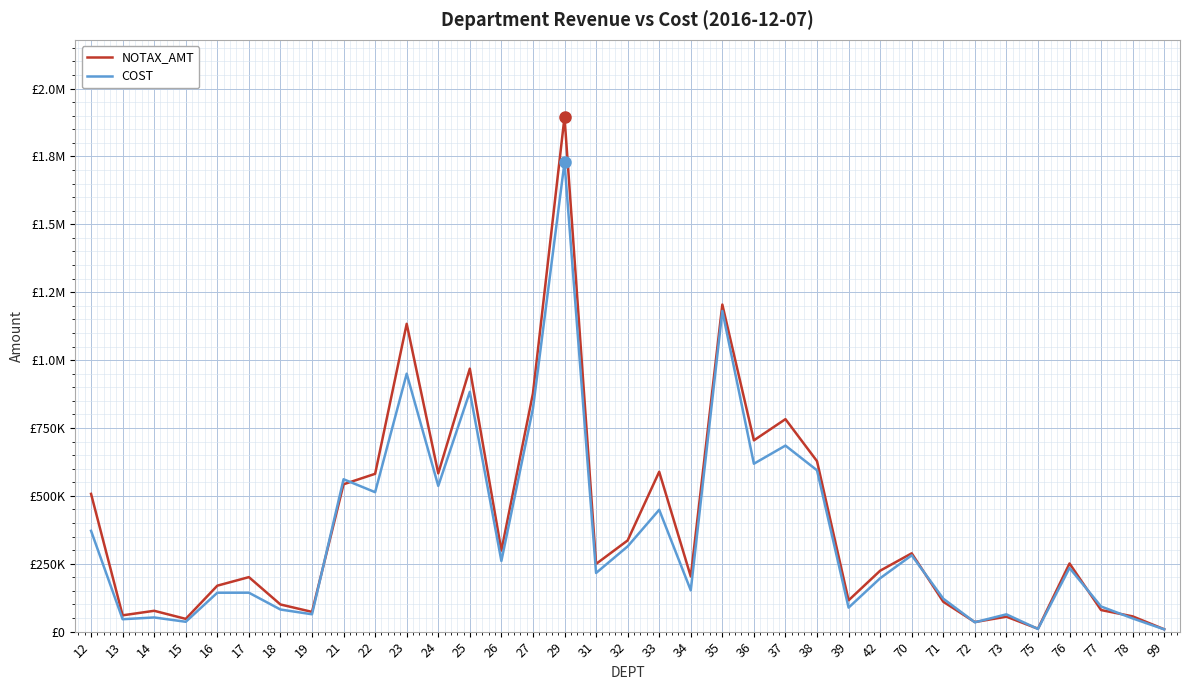

Which series has the largest total across all categories?

NOTAX_AMT